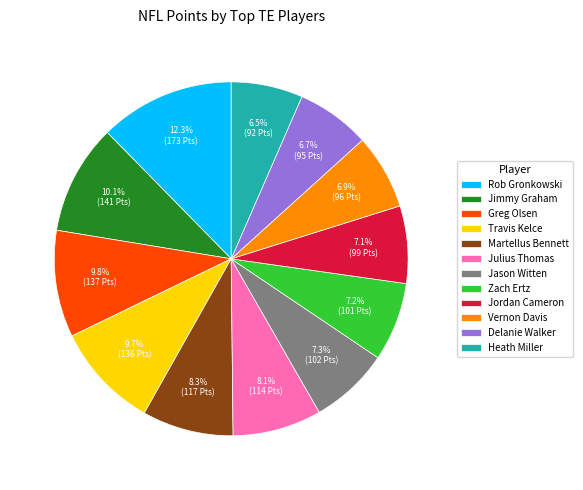

Which has a higher value, Jimmy Graham or Rob Gronkowski?

Rob Gronkowski